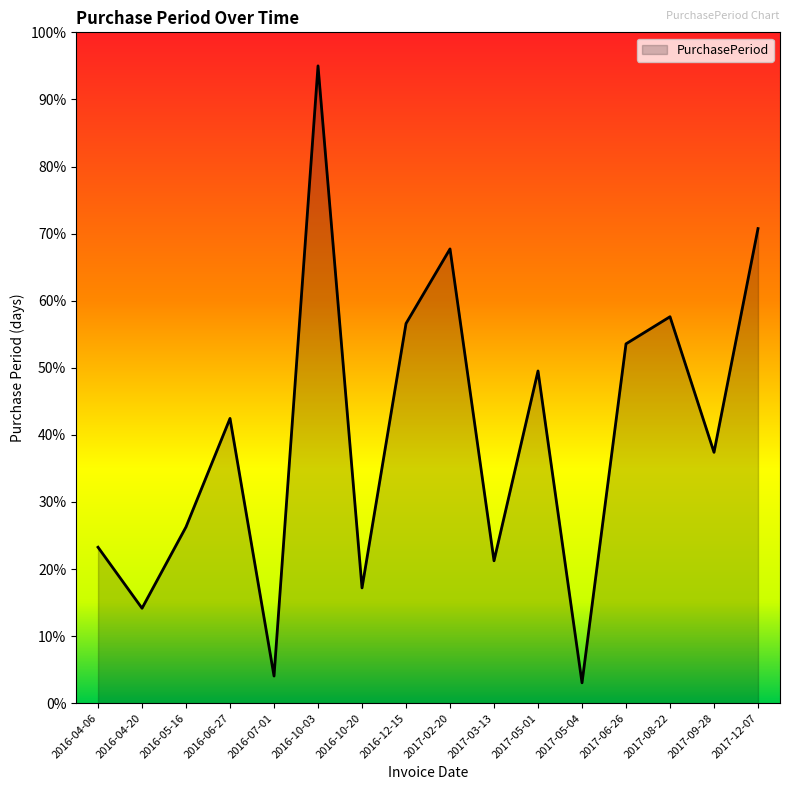

Which has a higher value, 2017-09-28 or 2017-06-26?

2017-06-26